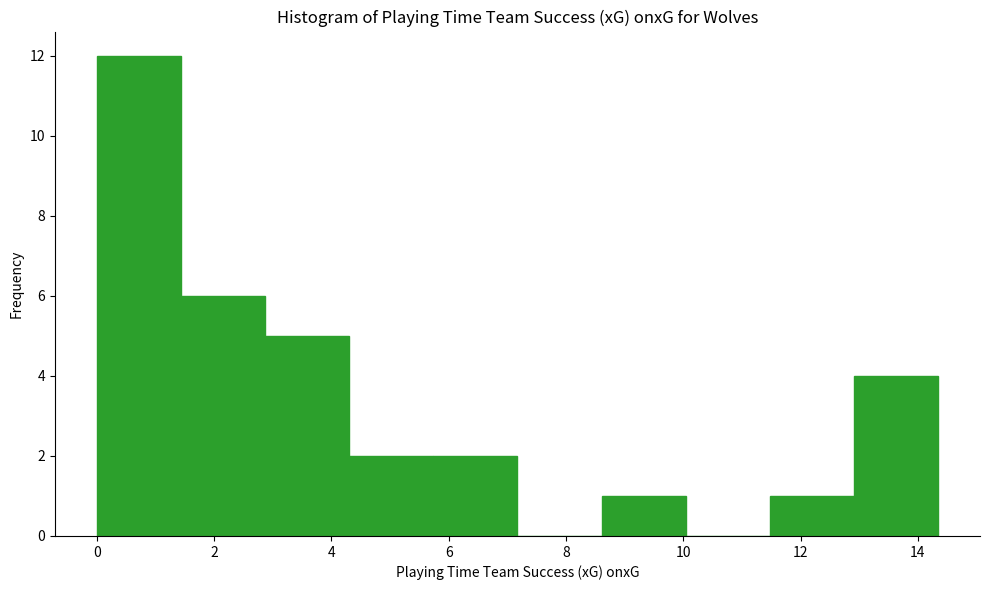

How tall is the bar that spans 11.4 to 13.0 on the x-axis? Neither the bar edges nor the heights are printed on the chart, so give them approximately, as read against the axes.

1